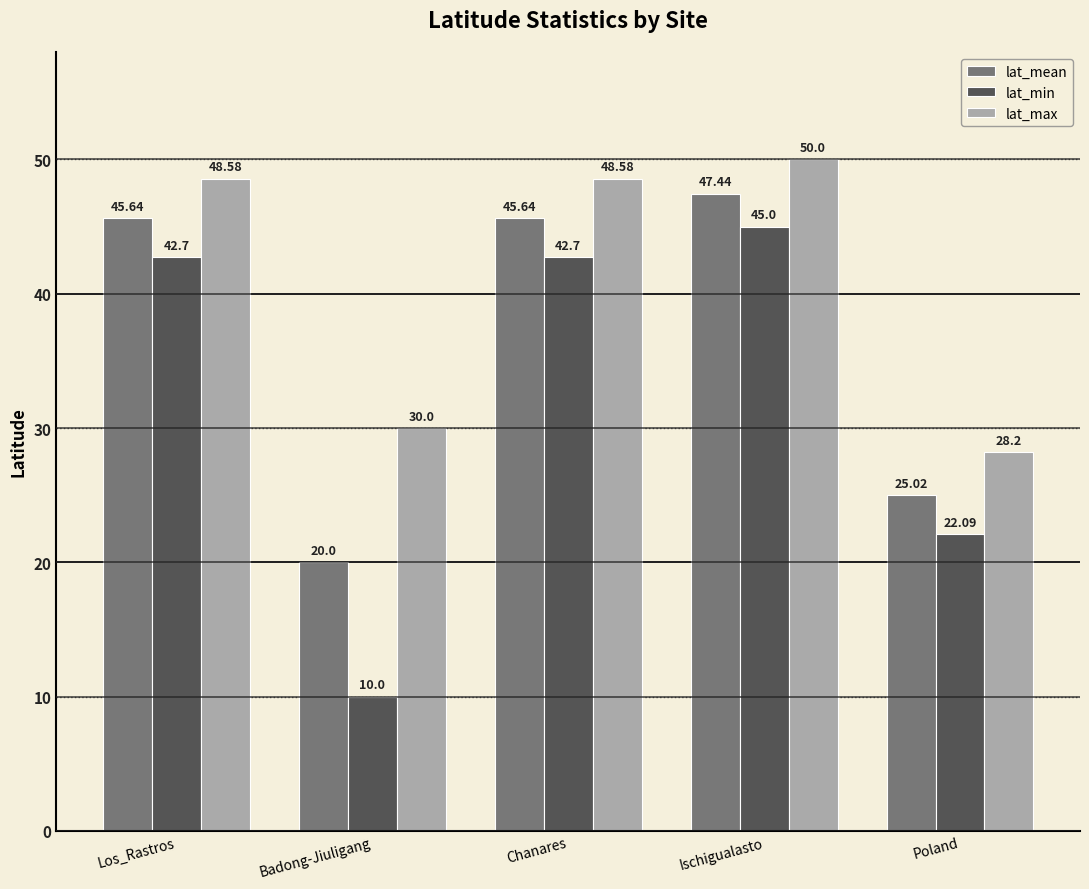

How many bars are there in total?

15